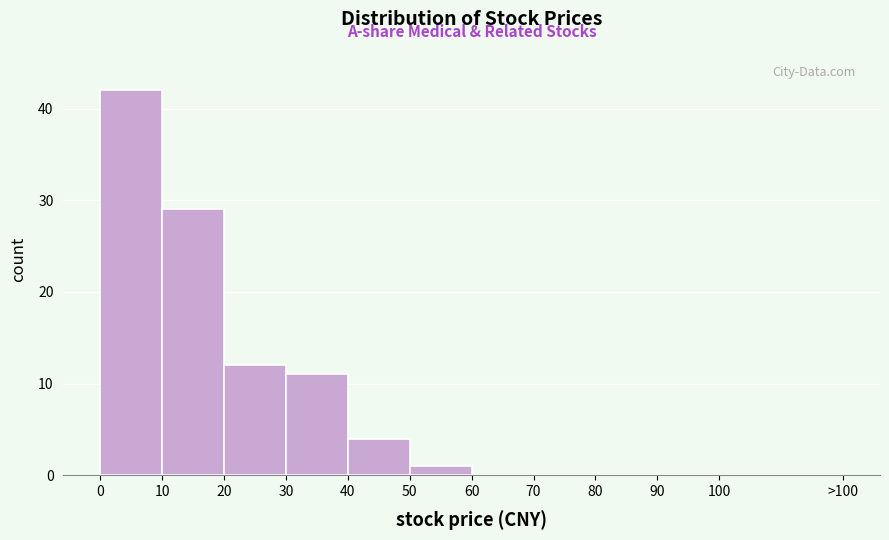

Reading left to right, extract all data points from this chart.

0=42	10=29	20=12	30=11	40=4	50=1	60=0	70=0	80=0	90=0	100=0